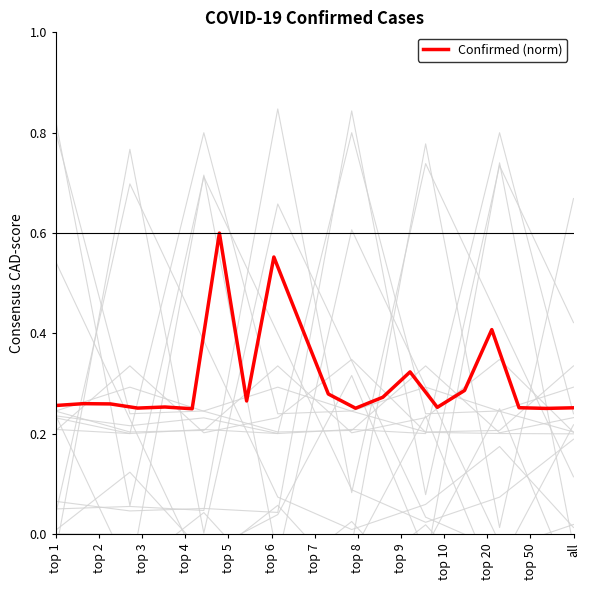

Read the value at 16.

0.4